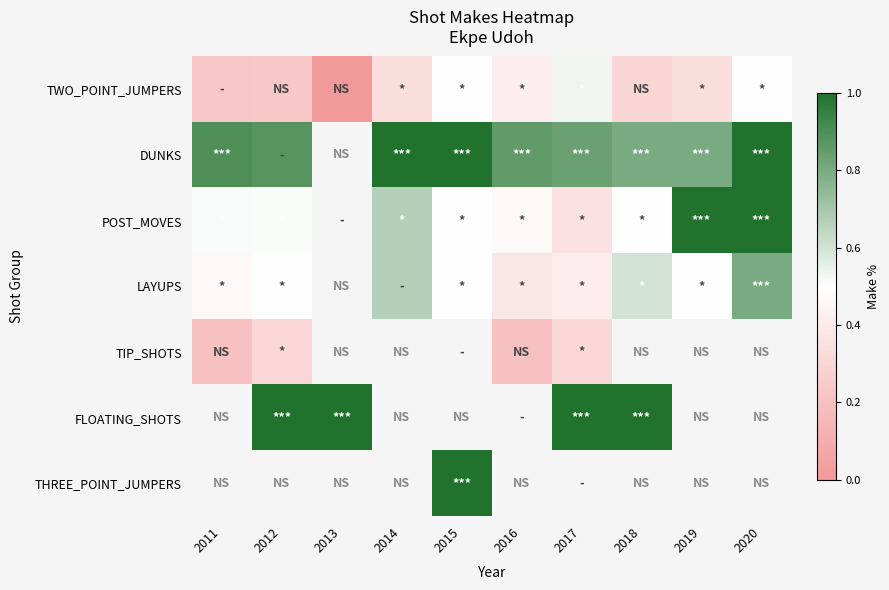

At how many categories does at least one series exceed 0?

10